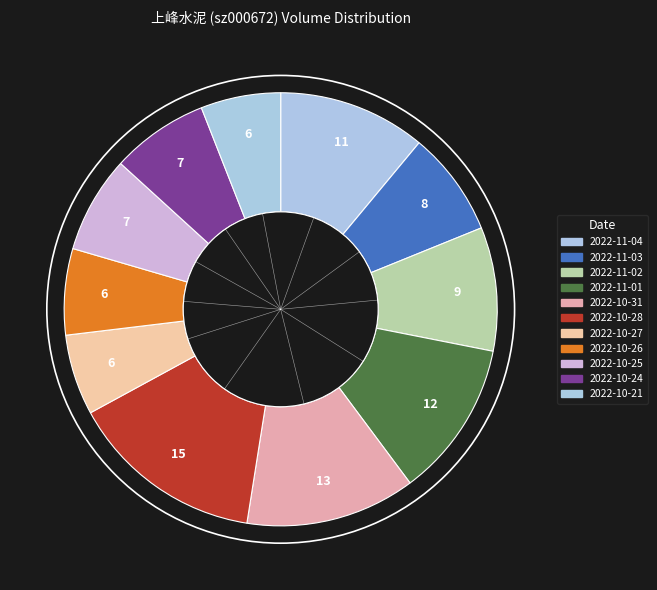

Rank the categories by value from lowest to highest.

2022-10-21, 2022-10-27, 2022-10-26, 2022-10-25, 2022-10-24, 2022-11-03, 2022-11-02, 2022-11-04, 2022-11-01, 2022-10-31, 2022-10-28